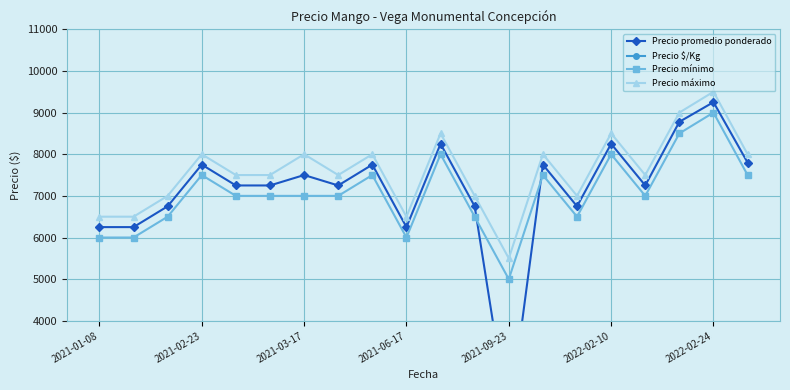

True or false: Precio máximo and Precio mínimo cross at least once.

False